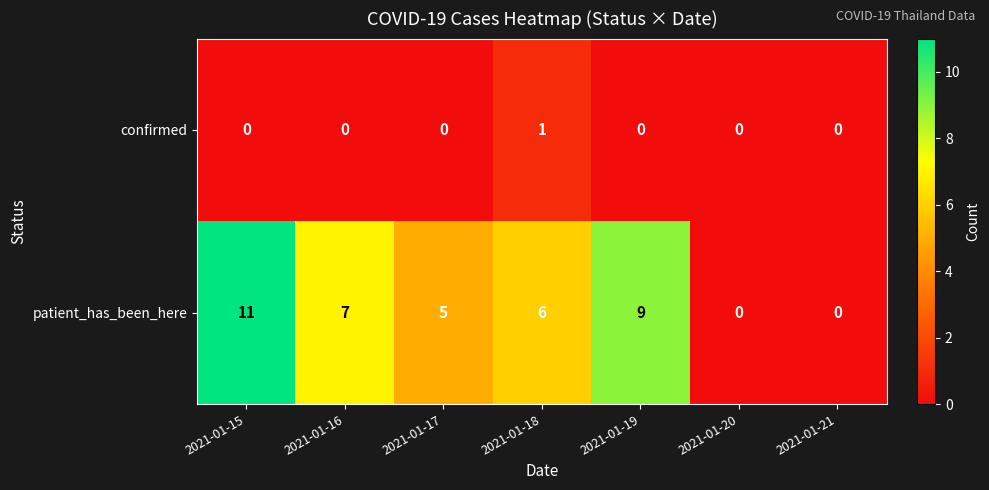

Reading left to right, what are all the values shown in this chart?

confirmed: 2021-01-15=0	2021-01-16=0	2021-01-17=0	2021-01-18=1	2021-01-19=0	2021-01-20=0	2021-01-21=0
patient_has_been_here: 2021-01-15=11	2021-01-16=7	2021-01-17=5	2021-01-18=6	2021-01-19=9	2021-01-20=0	2021-01-21=0